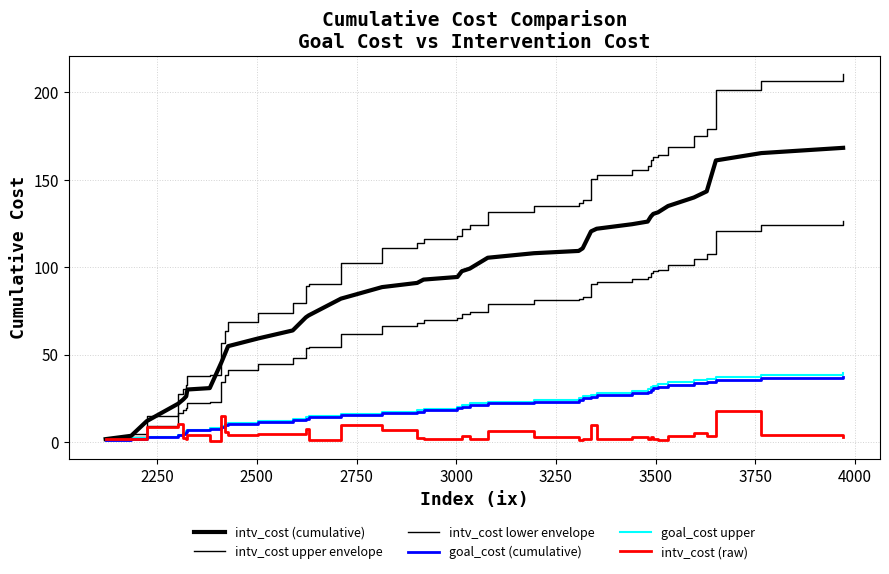

How many lines are shown in the chart?

6